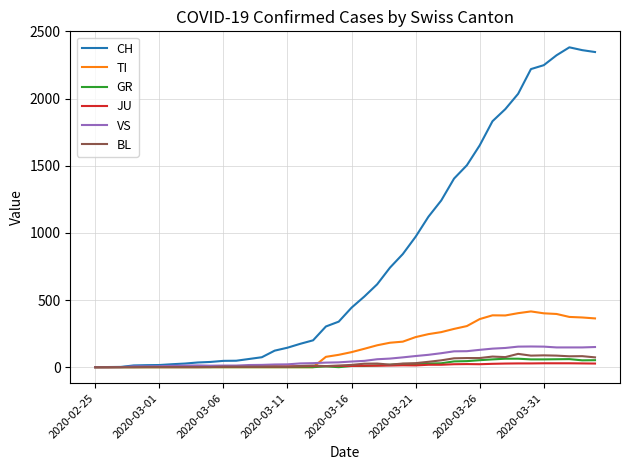

List the series in order of their peak value, highest first.

CH, TI, VS, BL, GR, JU